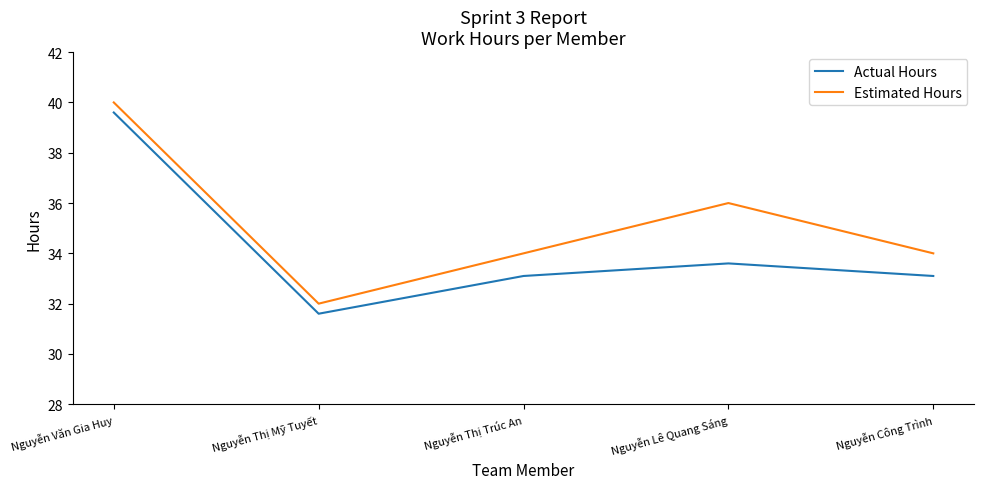

Reading left to right, transcribe all the data shown in this chart.

Actual Hours: Nguyễn Văn Gia Huy=39.6	Nguyễn Thị Mỹ Tuyết=31.6	Nguyễn Thị Trúc An=33.1	Nguyễn Lê Quang Sáng=33.6	Nguyễn Công Trình=33.1
Estimated Hours: Nguyễn Văn Gia Huy=40.0	Nguyễn Thị Mỹ Tuyết=32.0	Nguyễn Thị Trúc An=34.0	Nguyễn Lê Quang Sáng=36.0	Nguyễn Công Trình=34.0